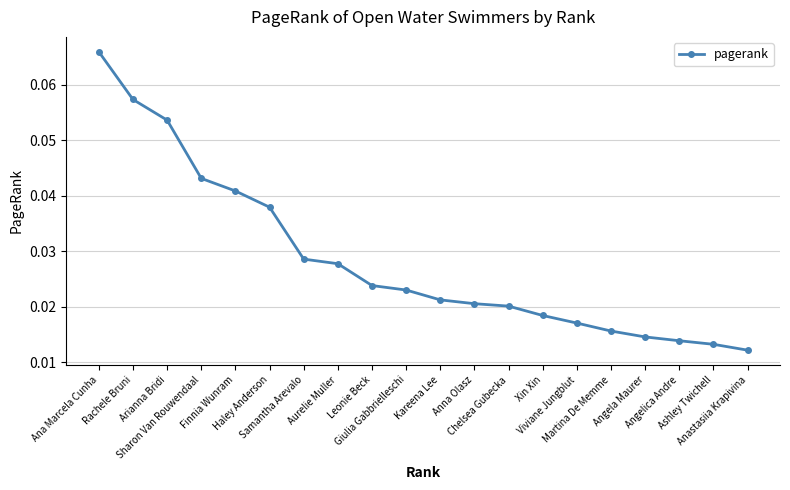

How many categories are shown in the chart?

20